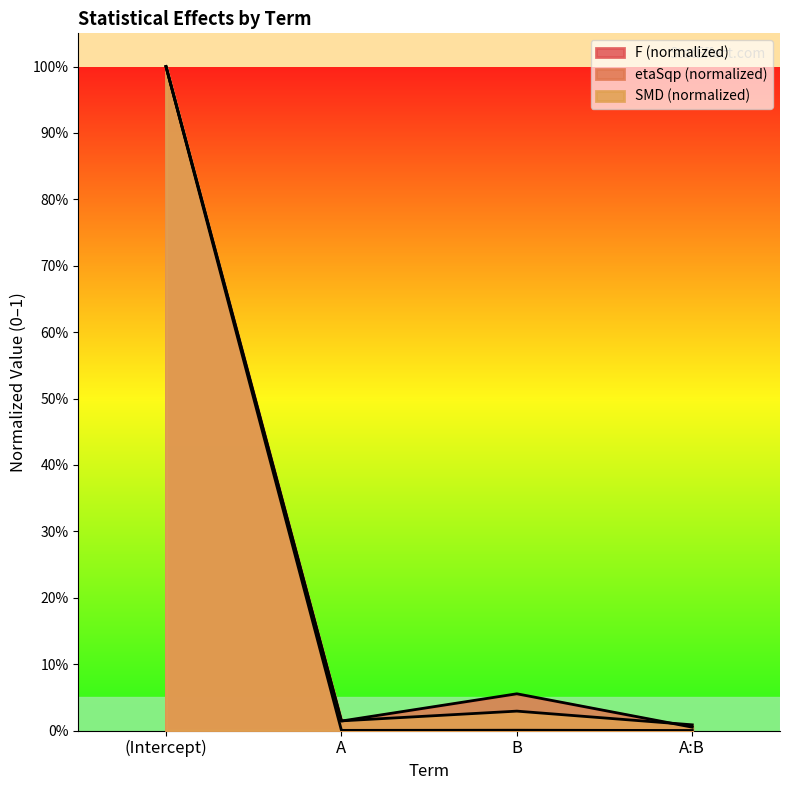

Which series has the largest total across all categories?

etaSqp